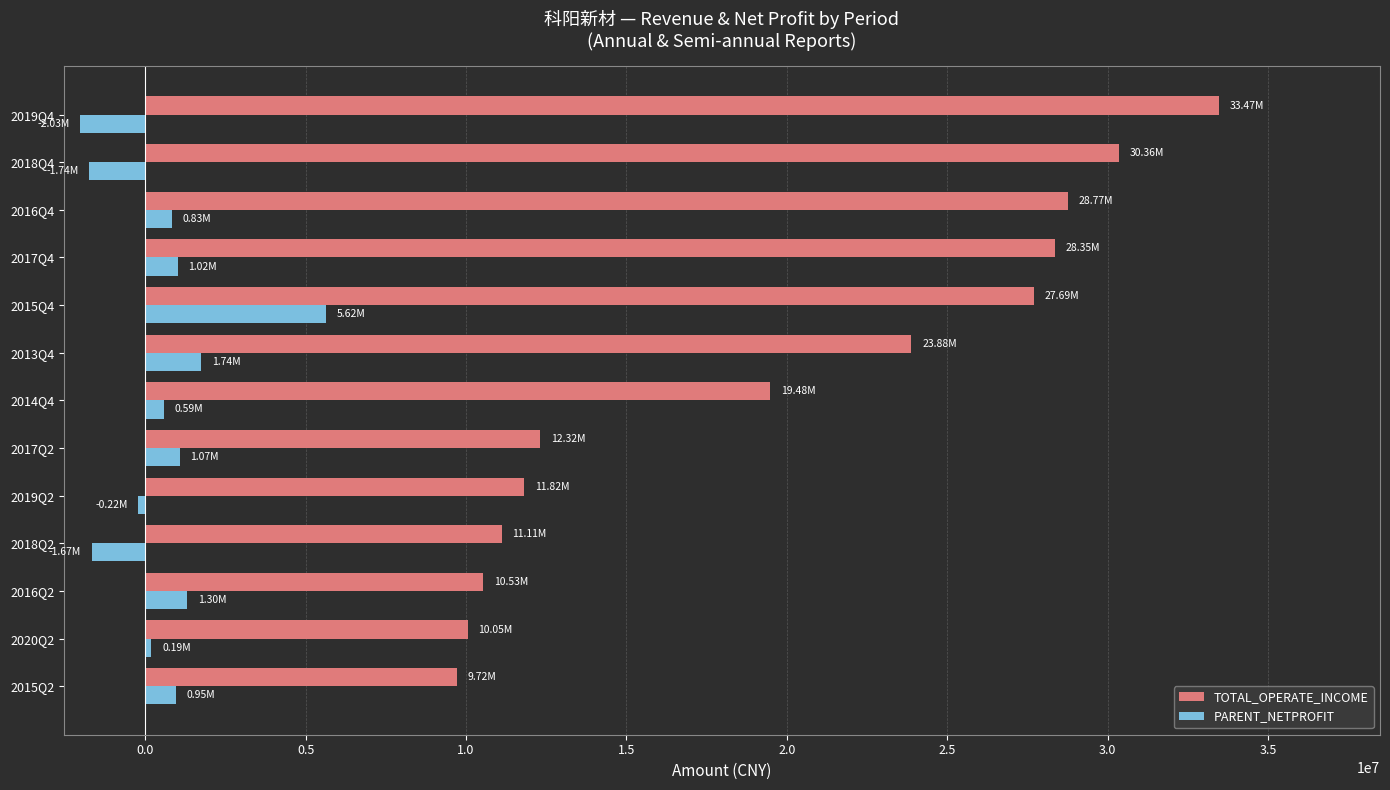

Rank the series at 2013Q4 from highest to lowest value.

TOTAL_OPERATE_INCOME, PARENT_NETPROFIT